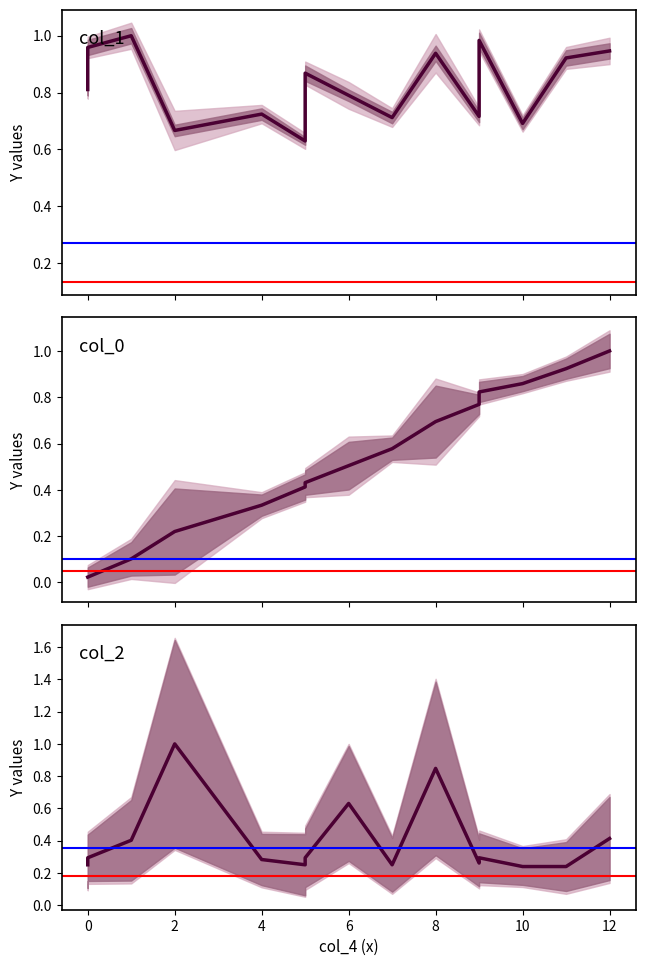

Is it true that col_1 equals 1.0 at 9?

True